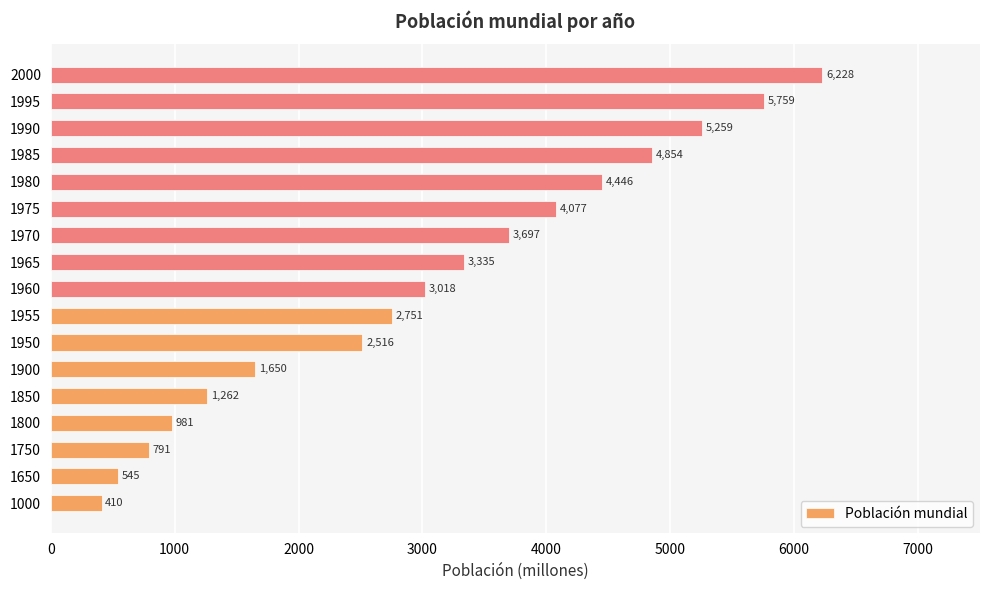

Rank the categories by value from highest to lowest.

2000, 1995, 1990, 1985, 1980, 1975, 1970, 1965, 1960, 1955, 1950, 1900, 1850, 1800, 1750, 1650, 1000